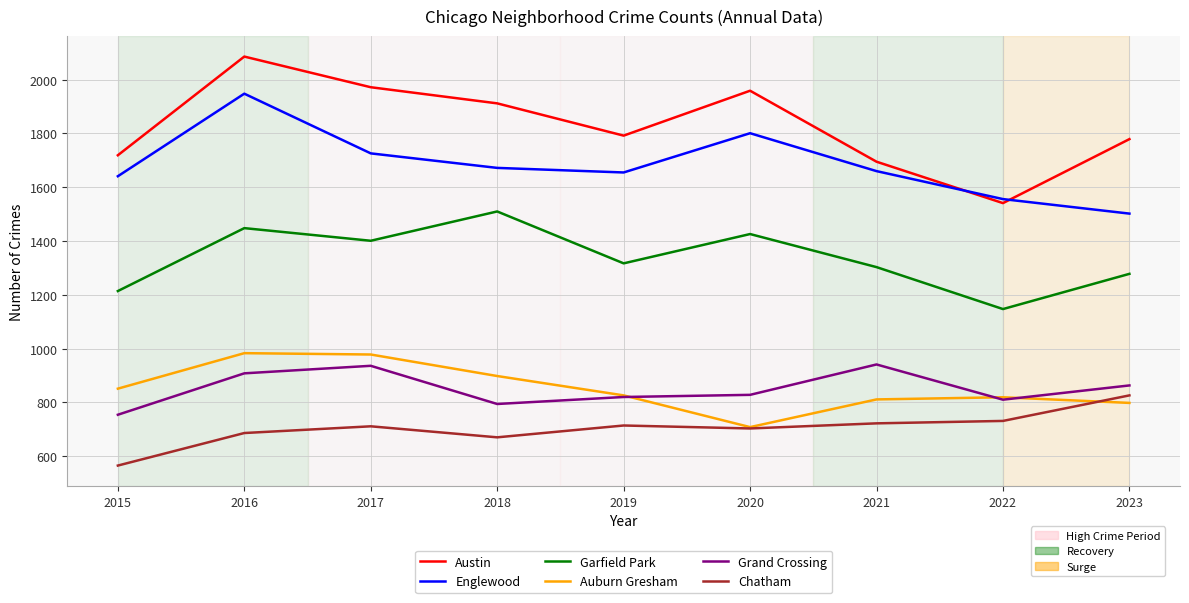

What is the spread (max minus min) of values at 2019?

1078